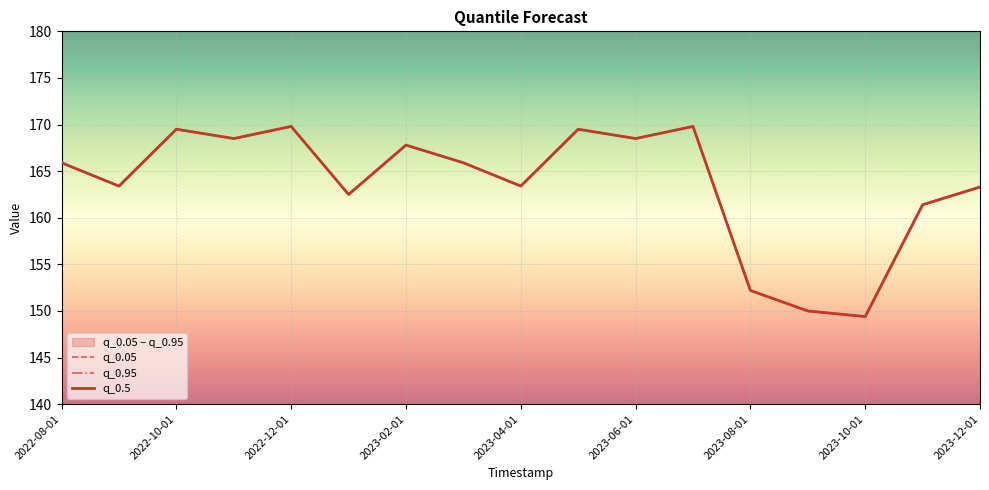

What is the lowest value of the q_0.95 series?

149.4